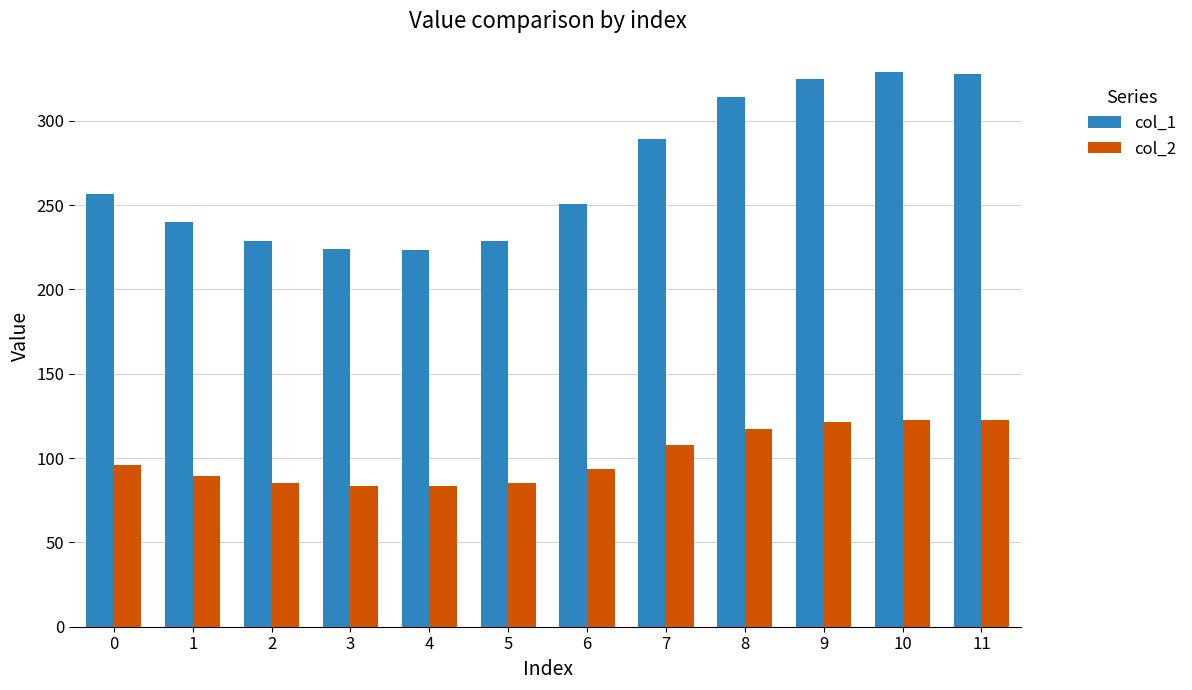

Which series has the widest spread of values?

col_1